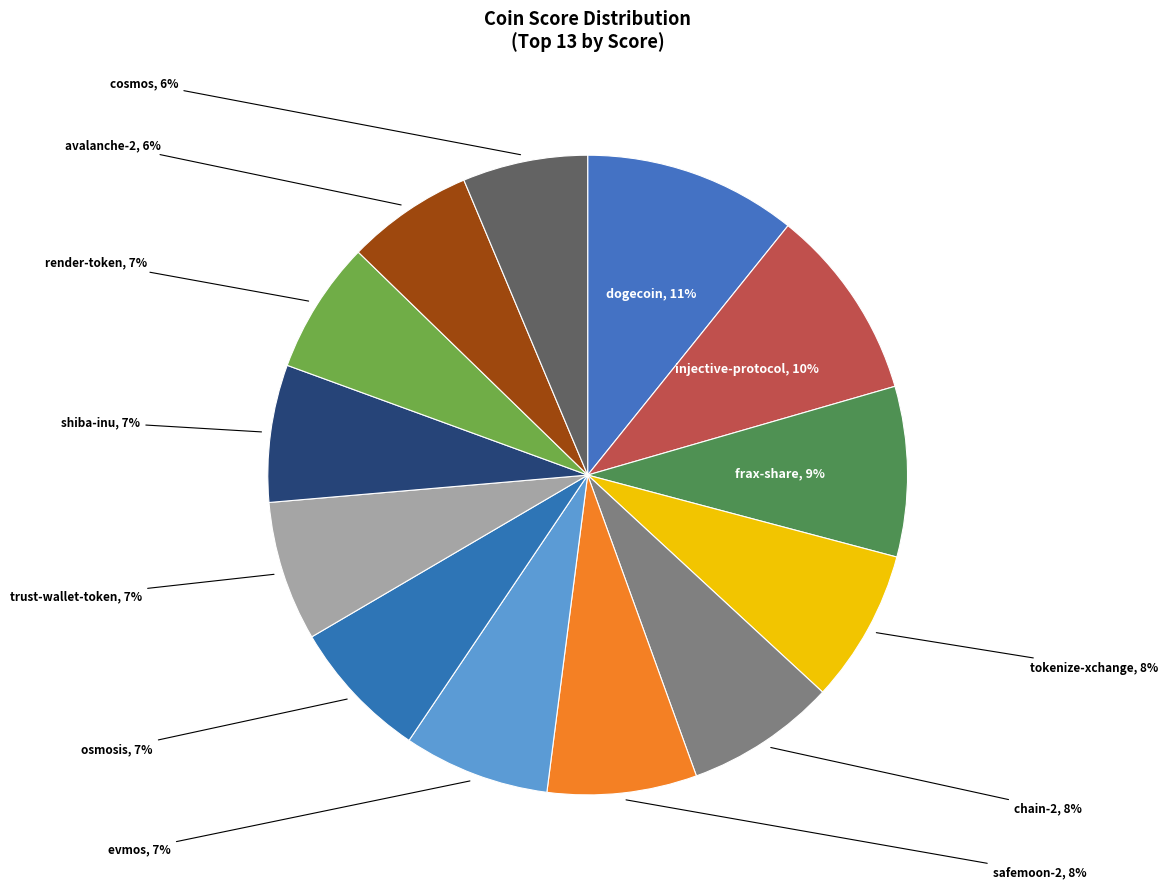

What is the smallest slice in the pie chart?

cosmos